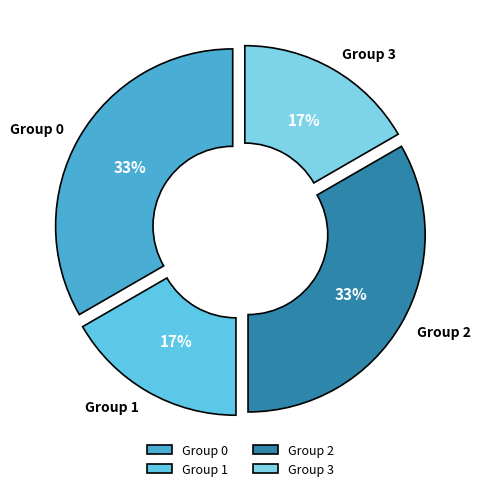

True or false: Group 2 accounts for 21% of the total.

False